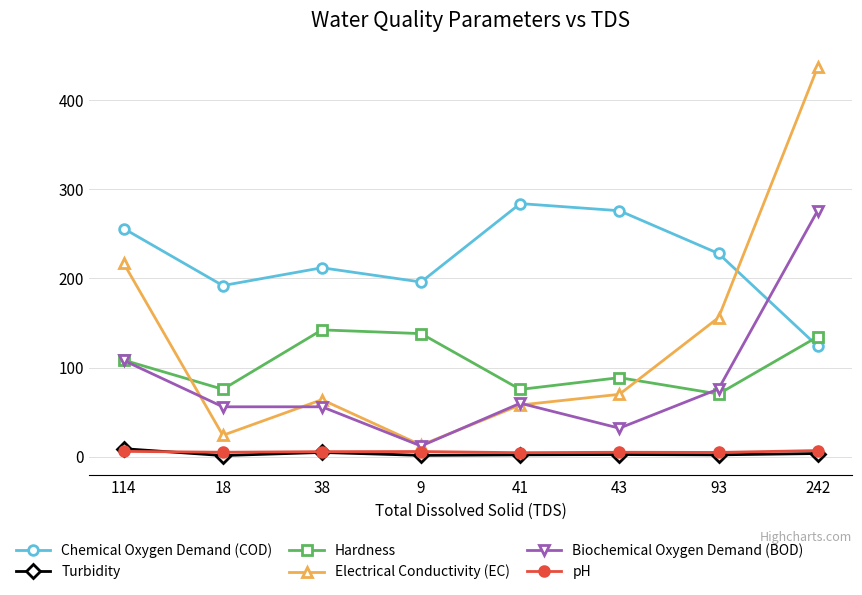

True or false: Hardness has a value of 134.6 at 242.

True